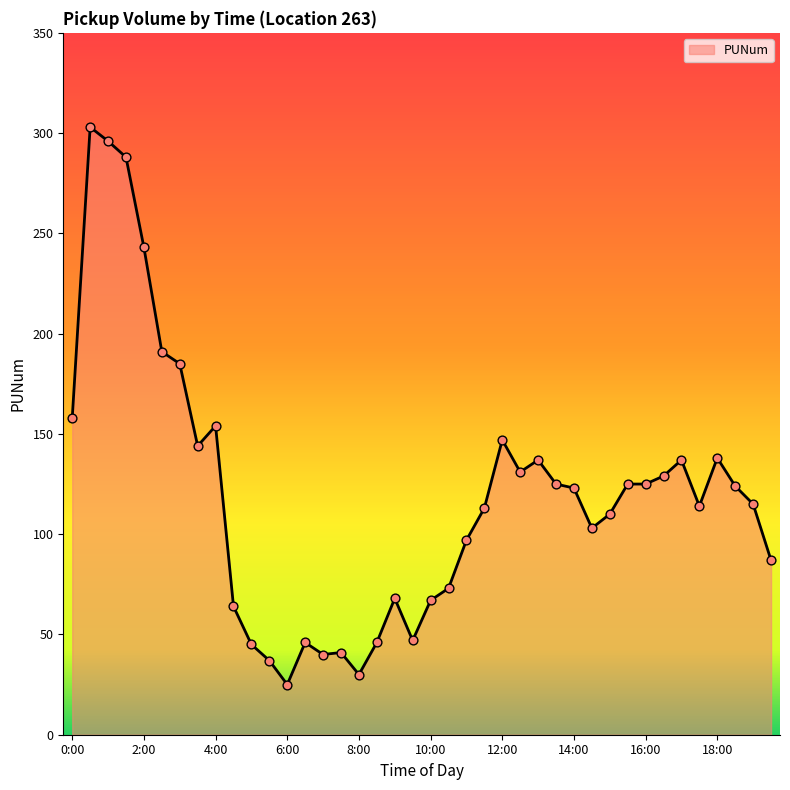

What is the greatest value displayed?

303